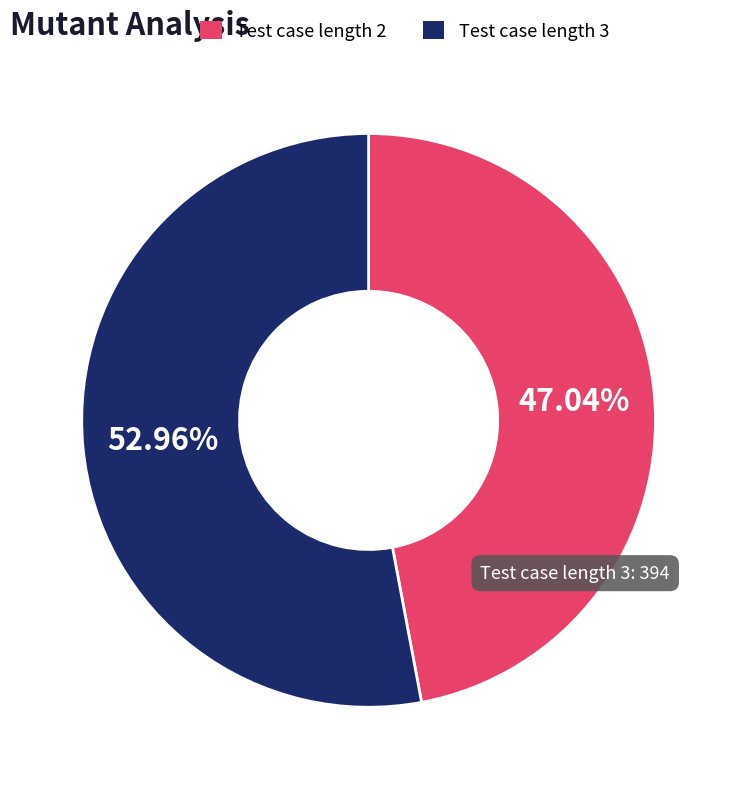

Rank the categories by value from highest to lowest.

Test case length 3, Test case length 2